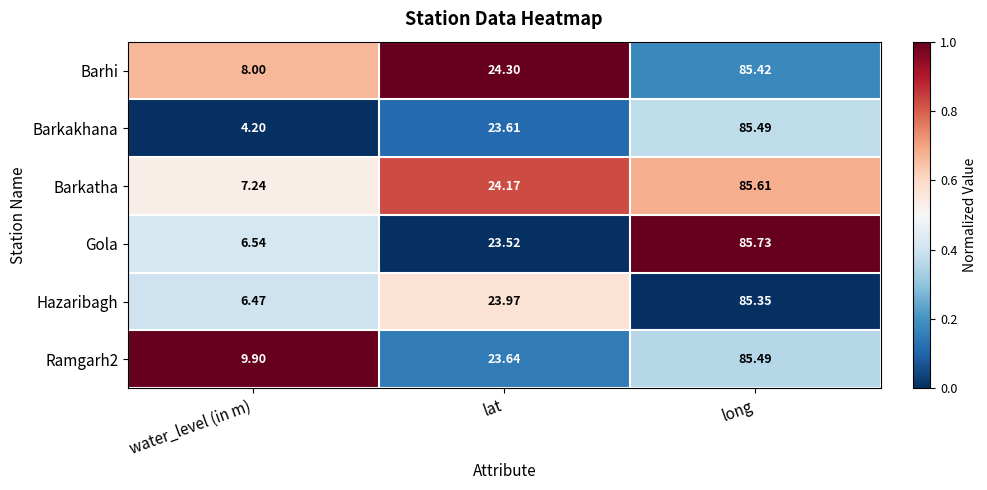

Between water_level (in m) and lat, which series saw the biggest shift?

Barkakhana